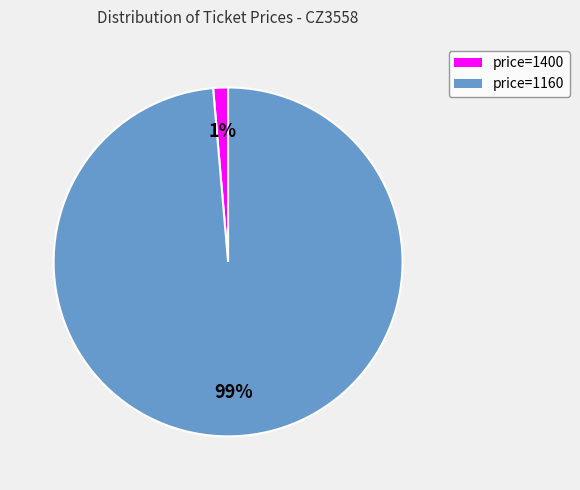

Is there a majority slice in this chart?

Yes